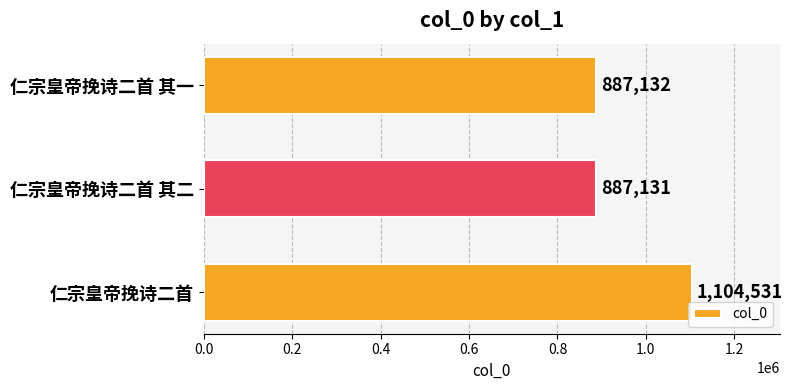

How many bars are there in total?

3